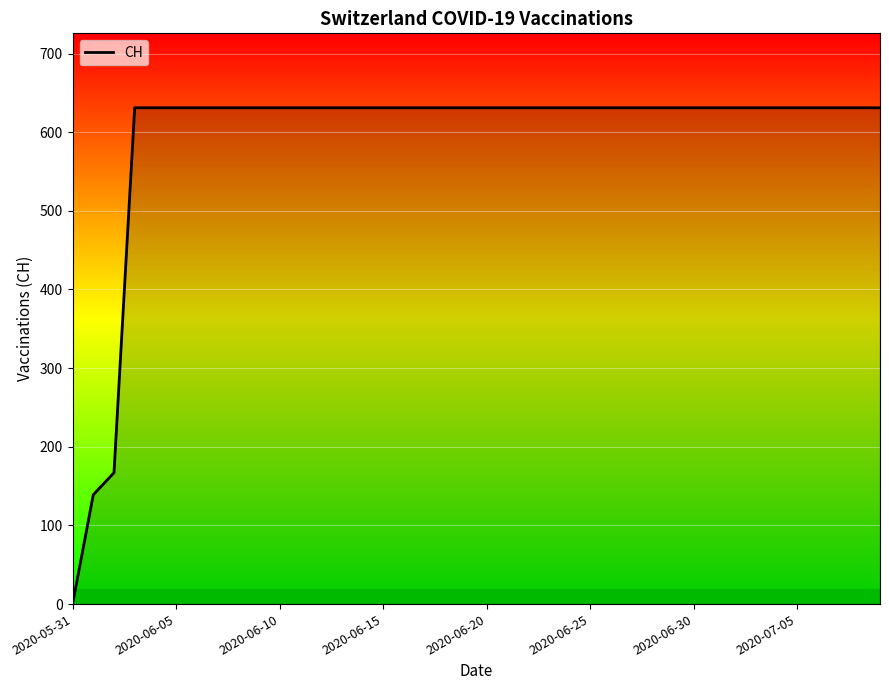

What is the difference between the maximum and minimum values?

631